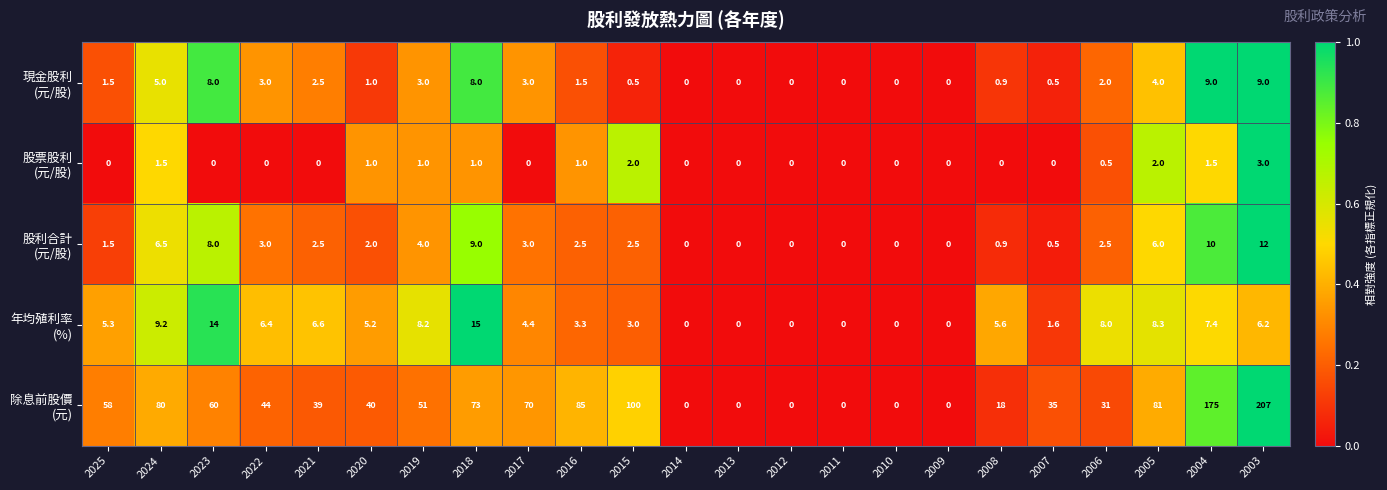

What is the total value across all series at 2022?

56.4